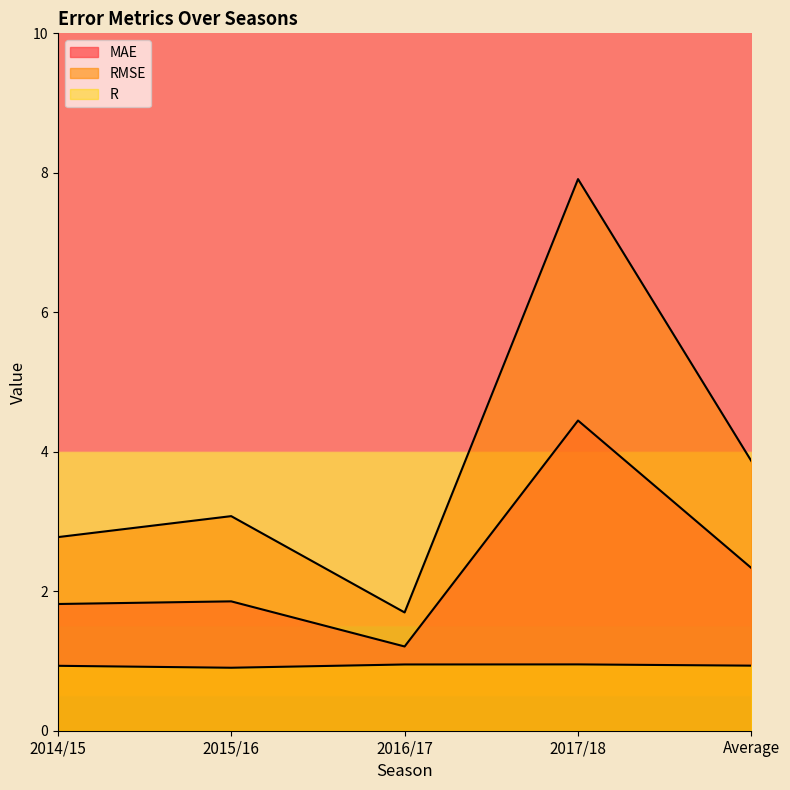

How many lines are shown in the chart?

3